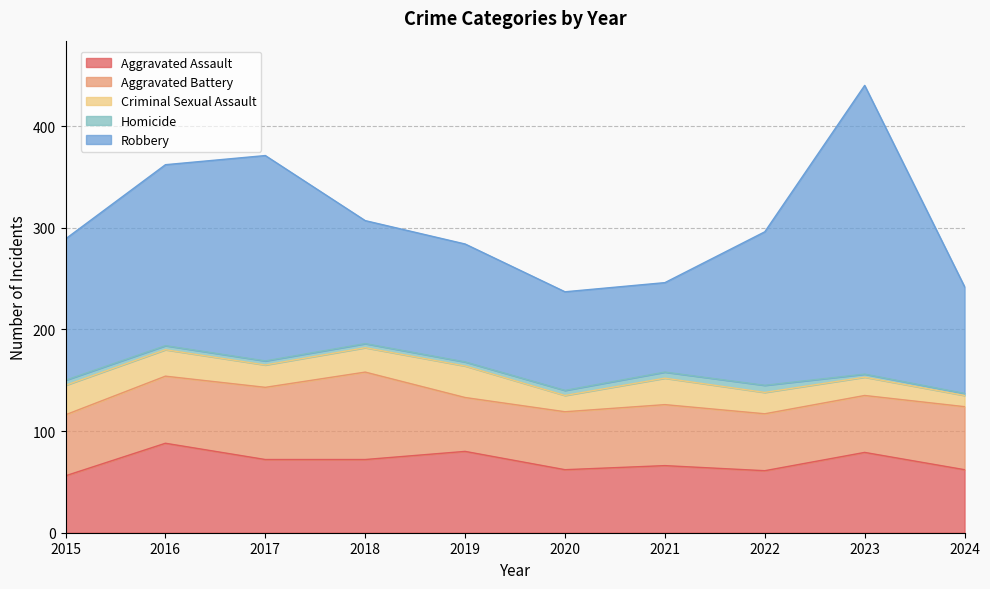

What is the smallest value displayed?

2